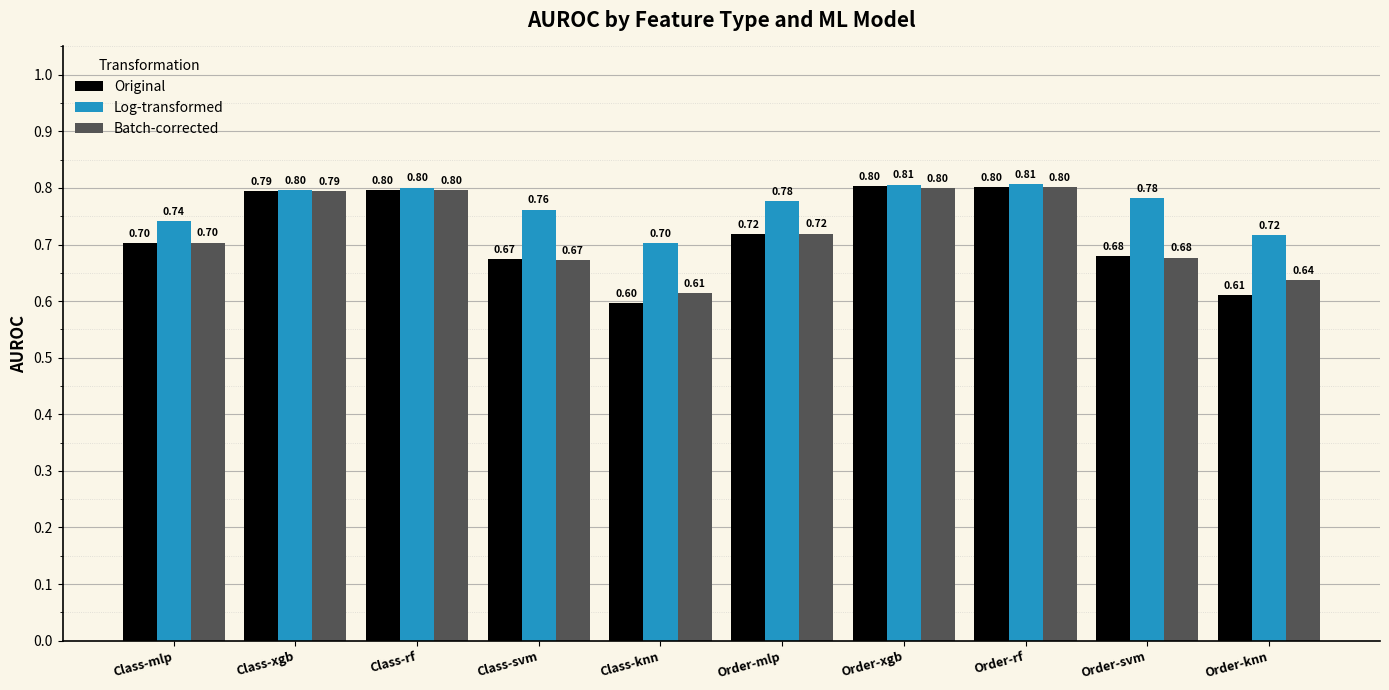

Which series has the largest range (max minus min)?

Original